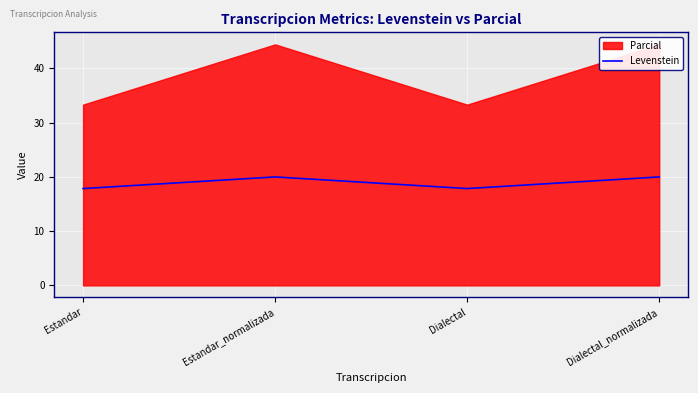

The chart shows a value of 4.4 at Estandar. True or false?

False